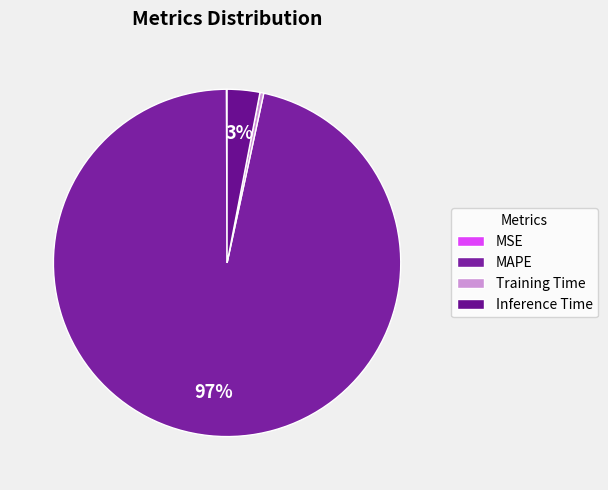

Rank the categories by value from highest to lowest.

MAPE, Inference Time, Training Time, MSE